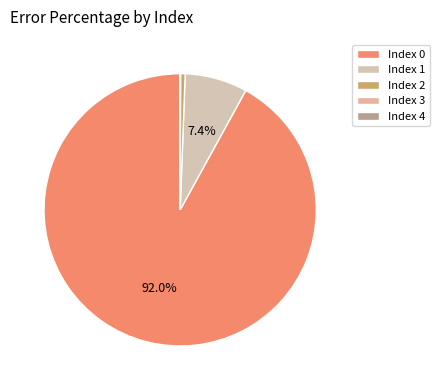

What is the smallest slice in the pie chart?

4